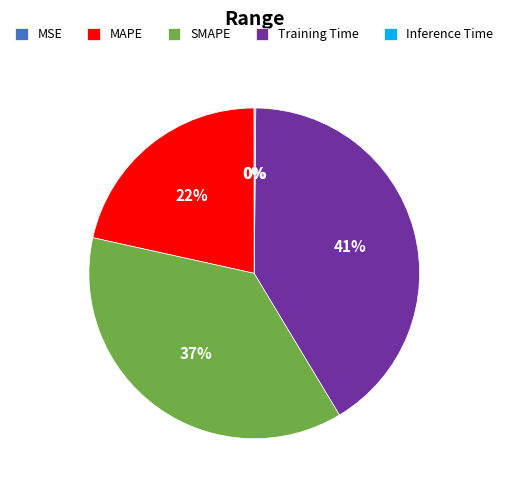

To the nearest percent, what percentage of the pie is Training Time?

41%